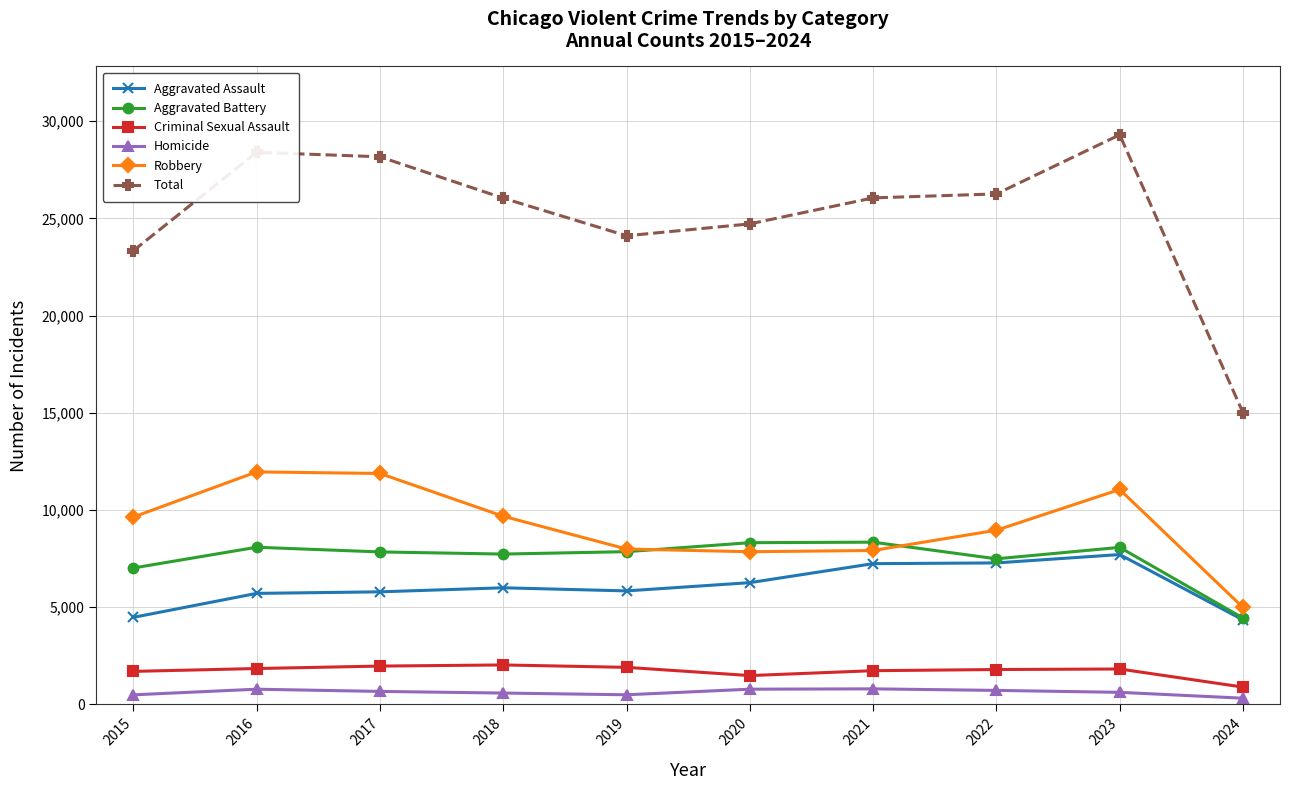

In Aggravated Battery, how many points are lower than both neighbors (excluding endpoints)?

2